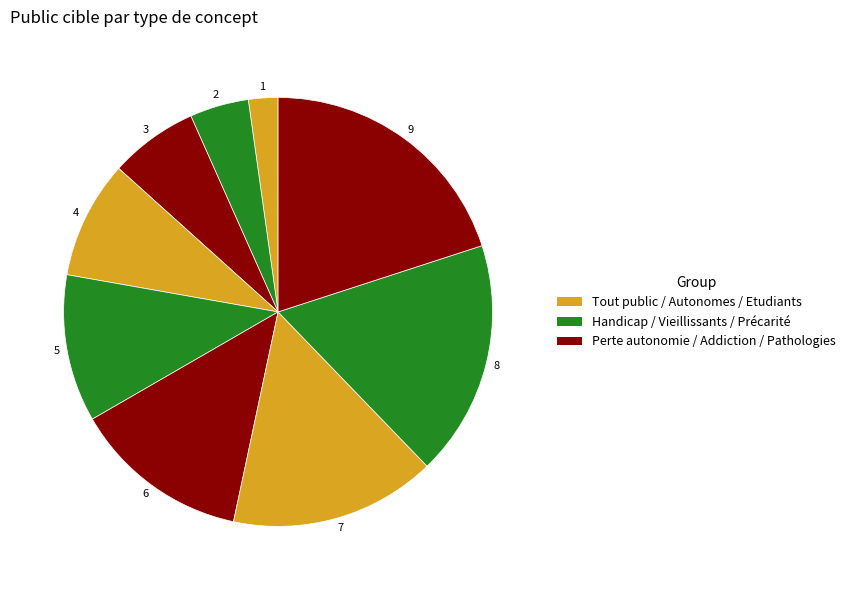

Is there a majority slice in this chart?

No